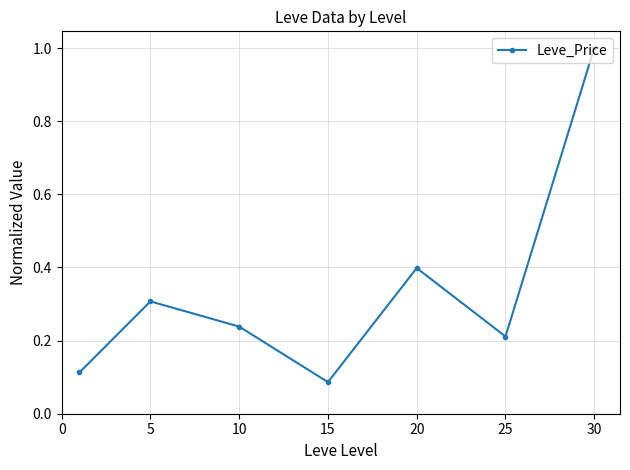

How many interior local valleys (lower than both neighbors) does the data have?

2